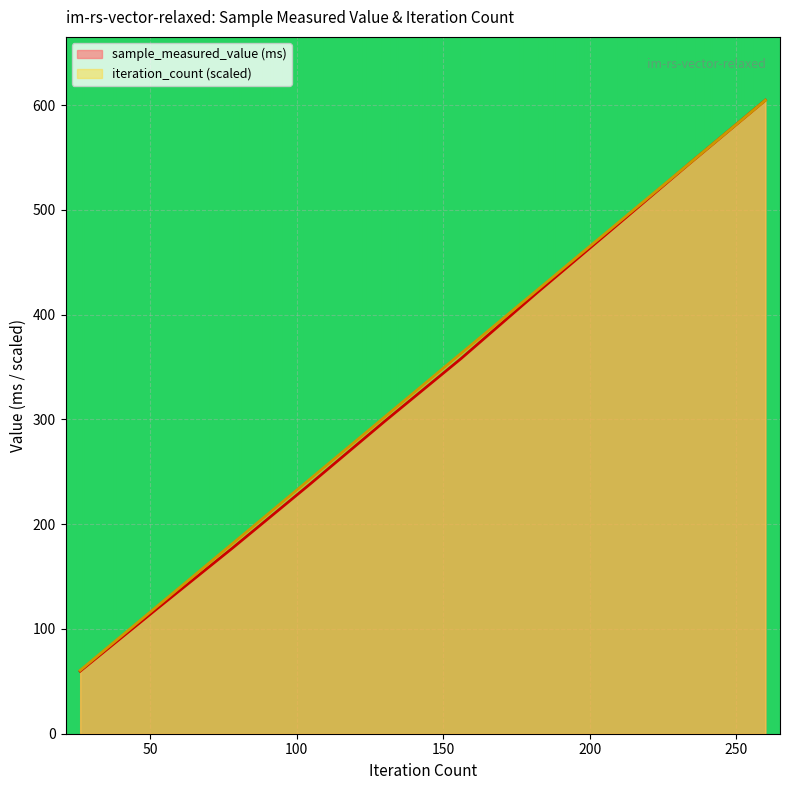

Where is iteration_count nearest to the value 332?

130